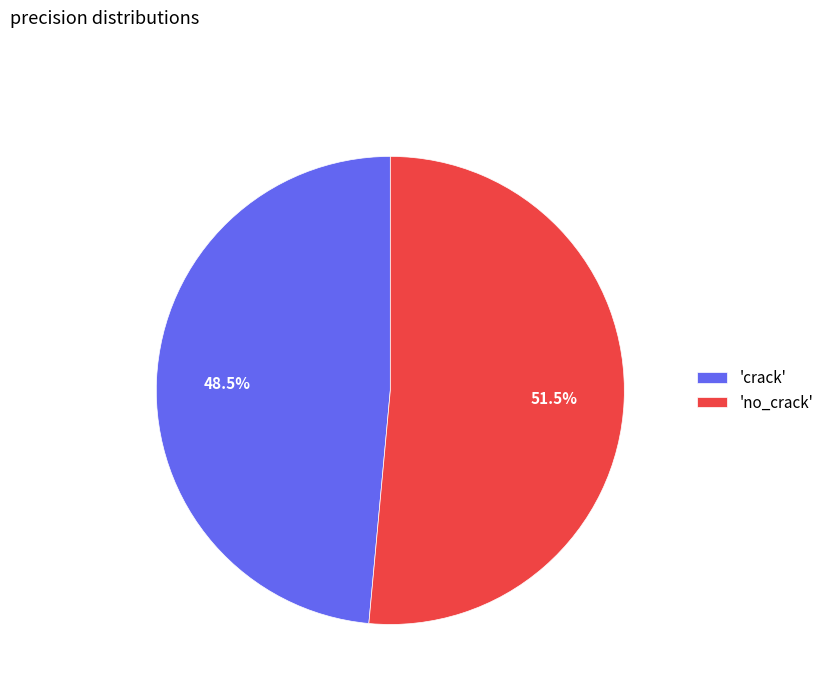

Rank the categories by value from lowest to highest.

'crack', 'no_crack'